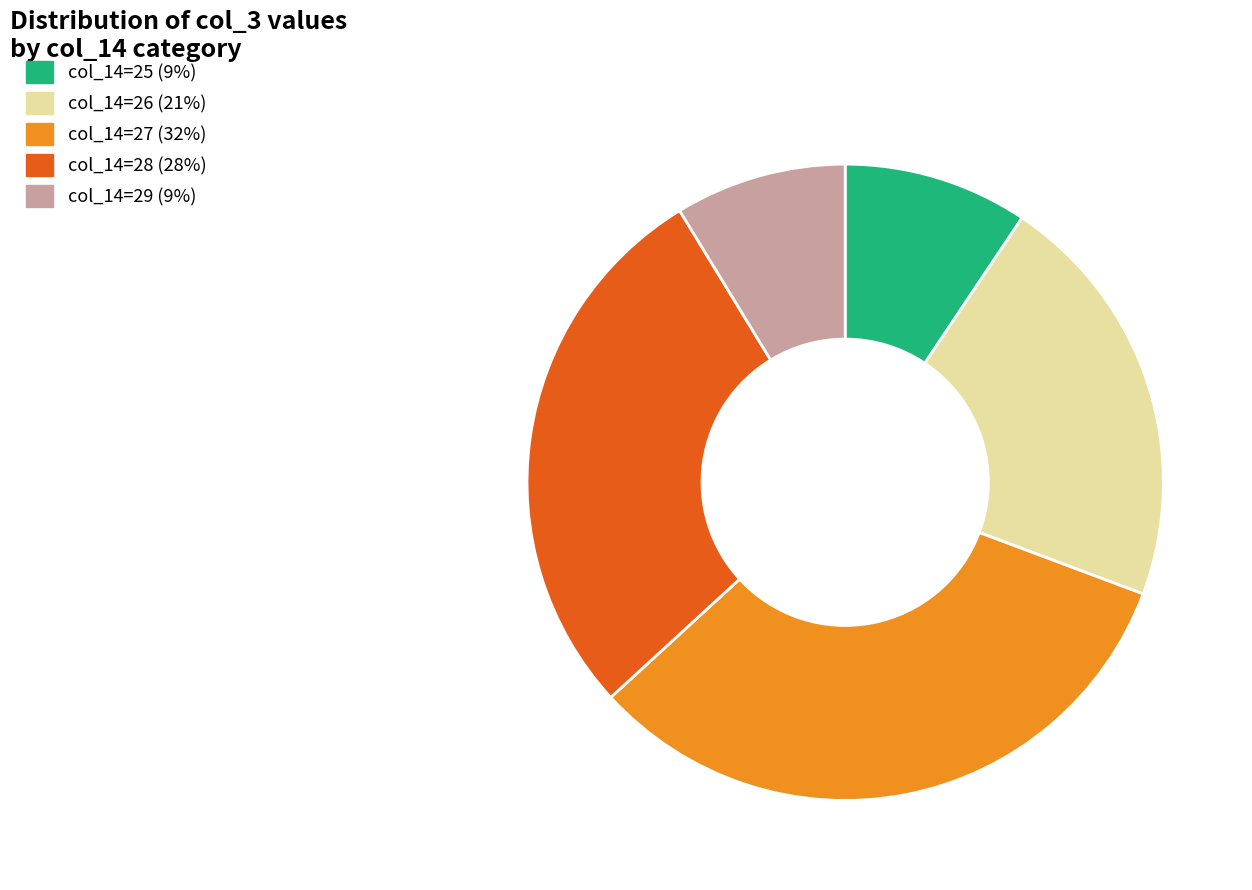

Is there any slice that represents more than half of the pie?

No